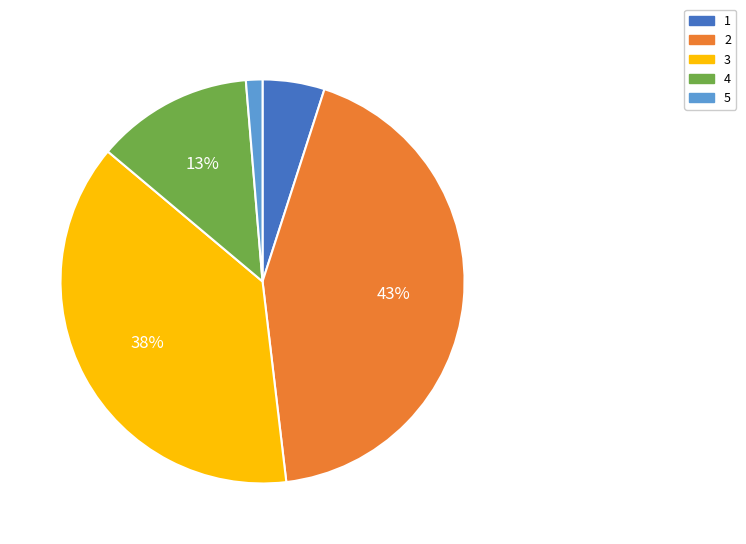

What is the smallest slice in the pie chart?

5